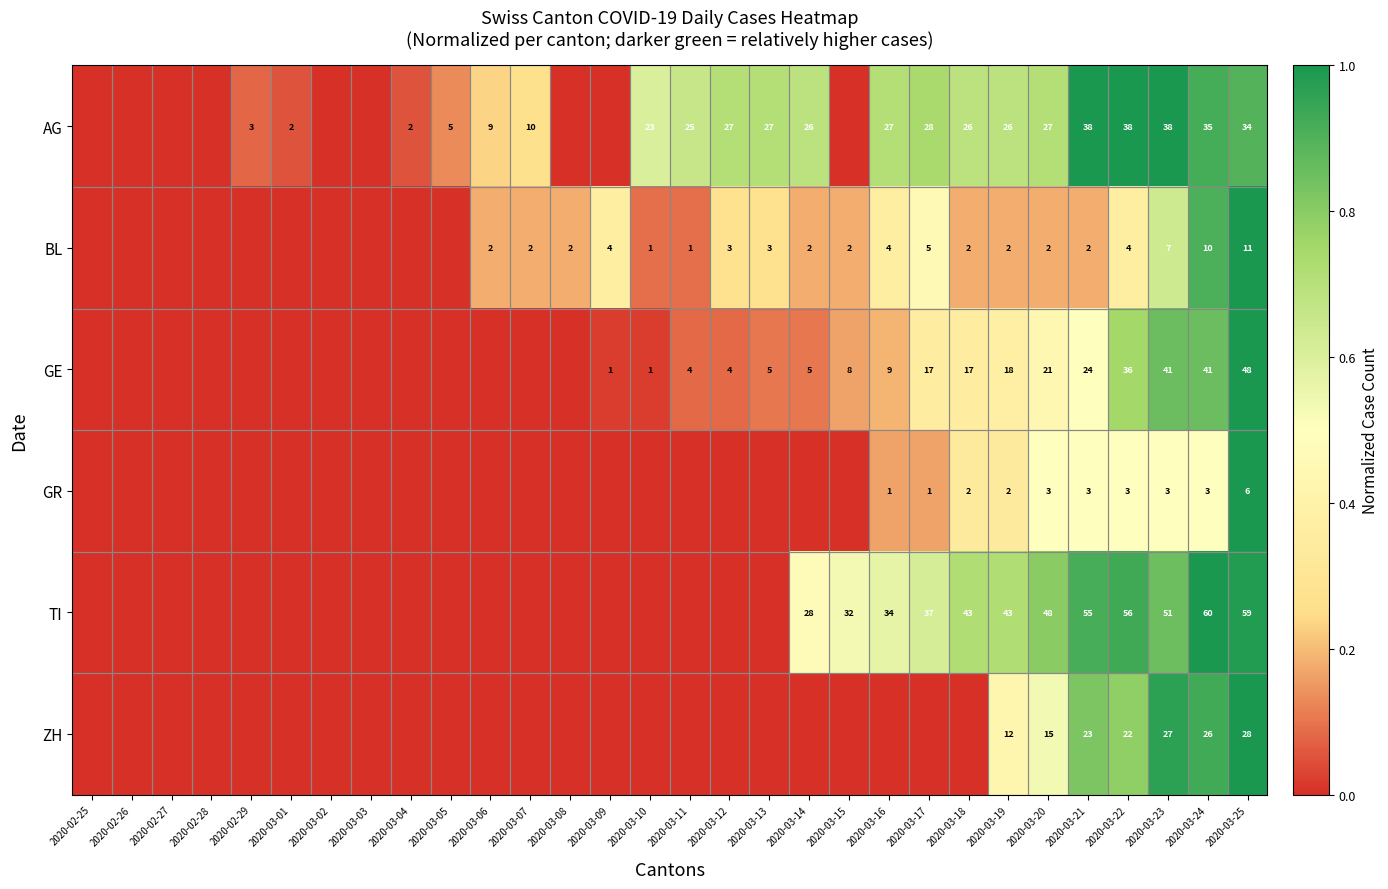

The GE series shows 0.0 at 2020-03-12. True or false?

False